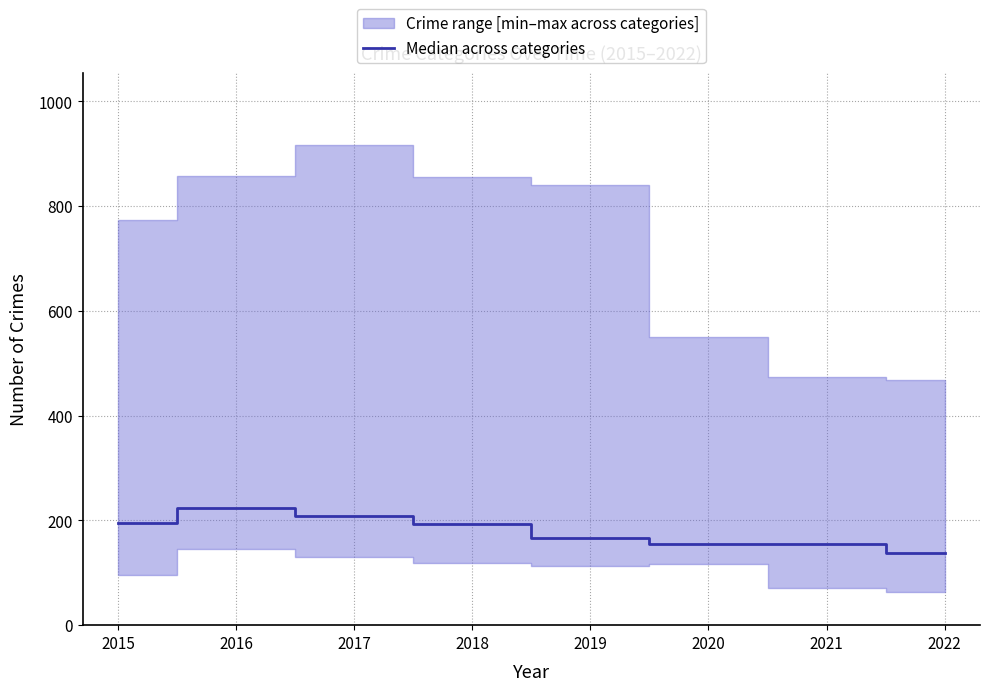

True or false: Median across categories has a value of 123.0 at 2017.

False